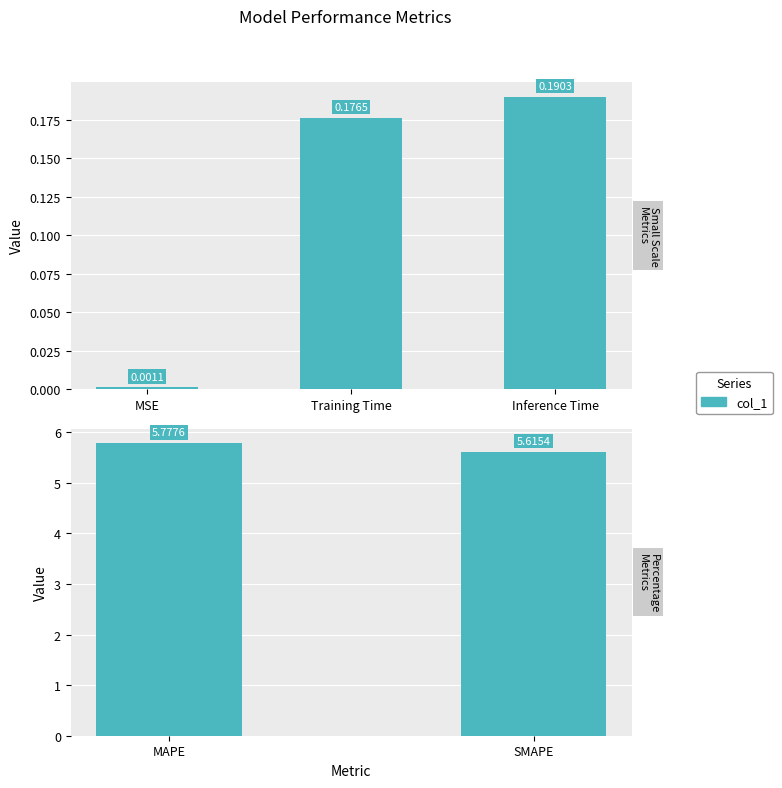

The value at MAPE is 2.7. True or false?

False